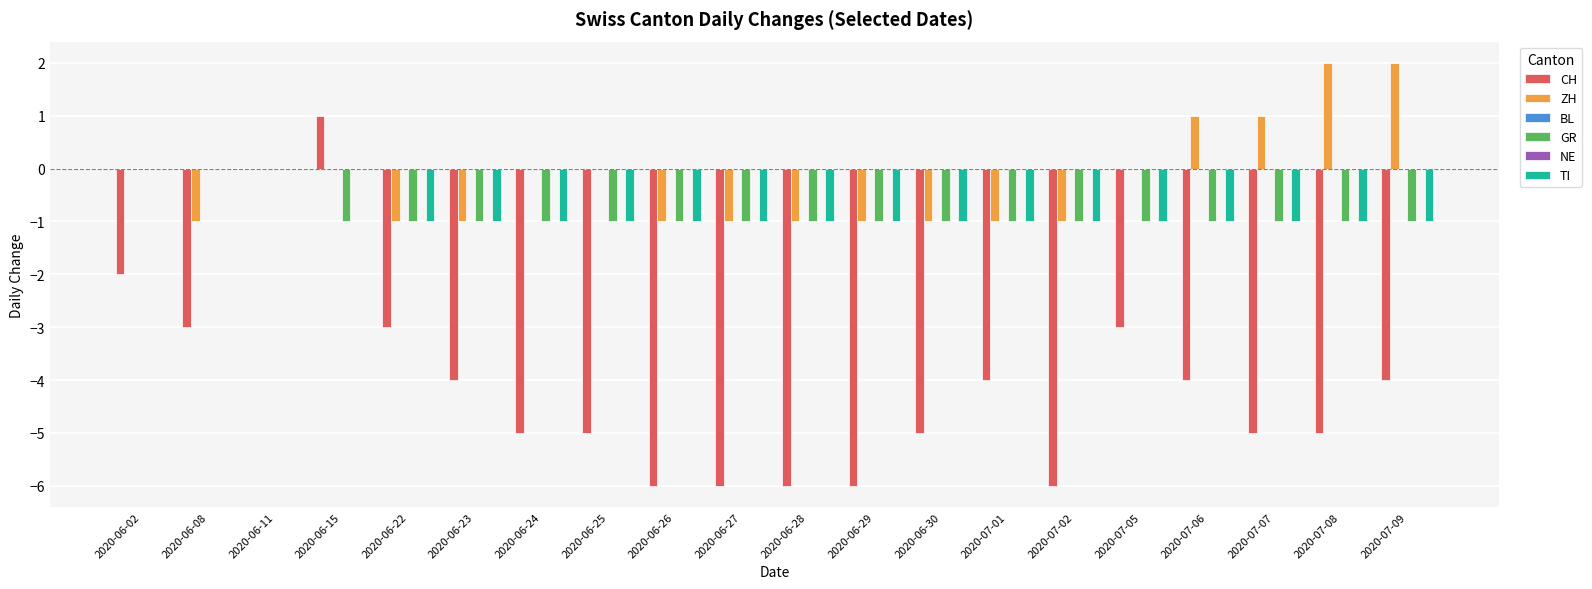

What are all the series names shown in the legend?

CH, ZH, BL, GR, NE, TI